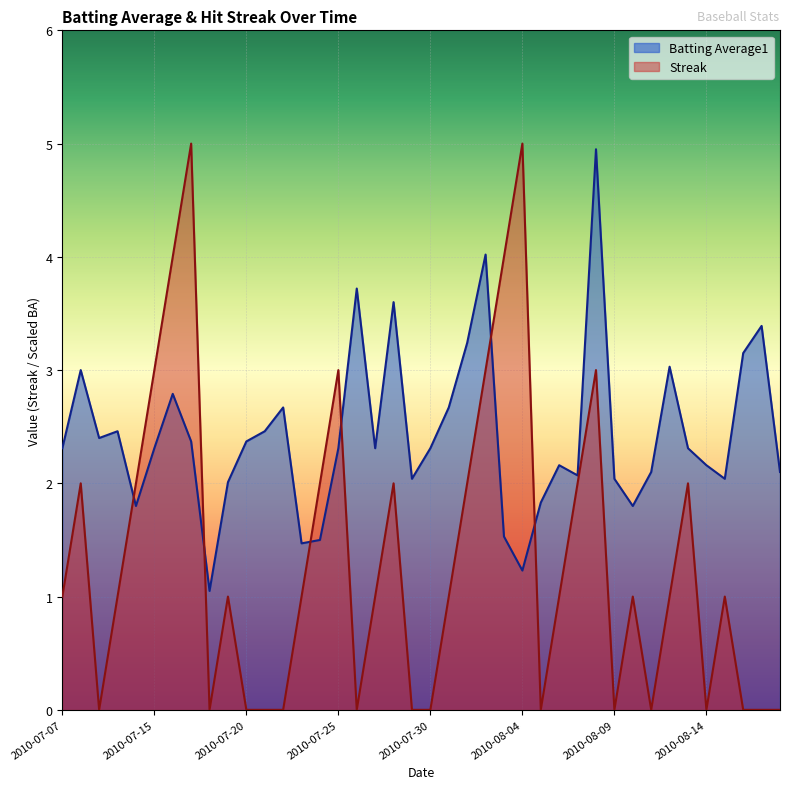

True or false: Streak and Batting Average1 cross at least once.

True